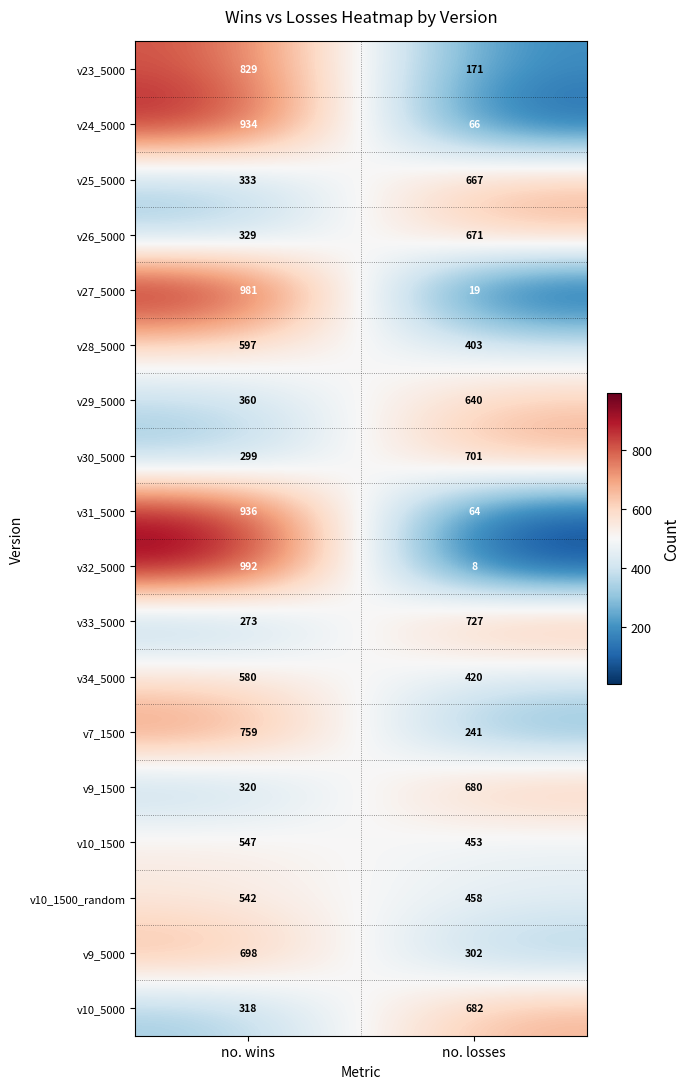

The v10_1500_random series shows 458 at no. losses. True or false?

True